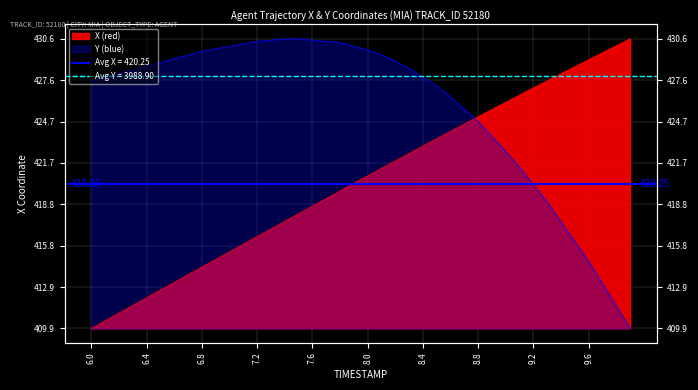

Where is X nearest to the value 10?

7.8